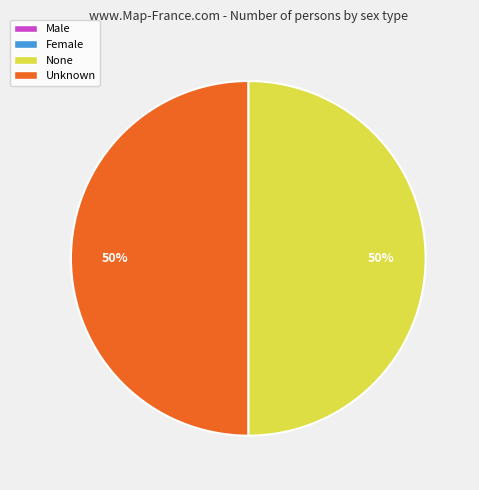

Is it true that None is 50% of the pie?

True